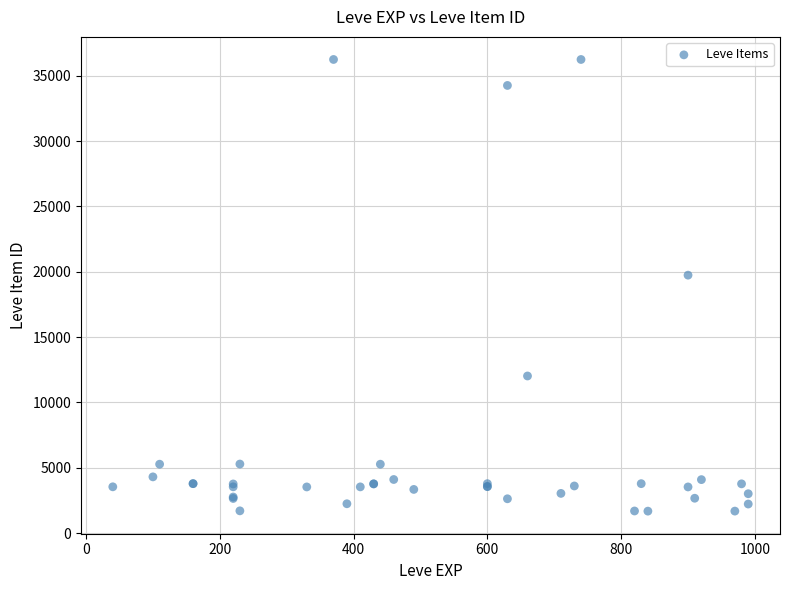

What Y value in the scatter plot is closest to 18967?

19744